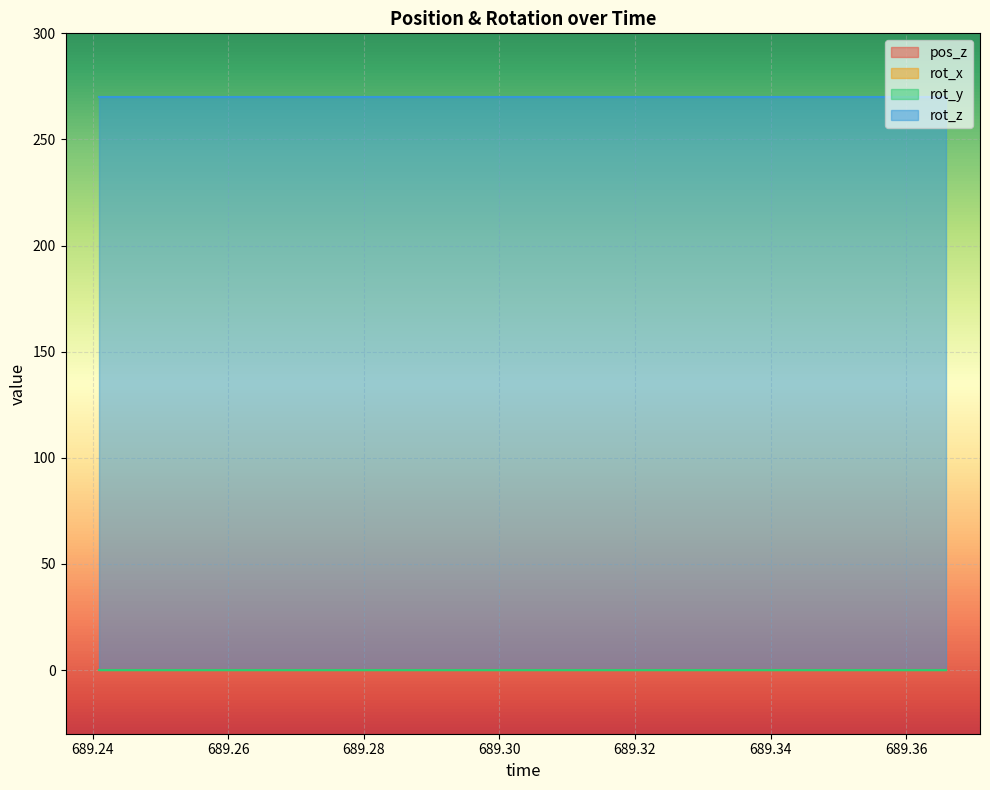

What is the value of the rot_z point at the 2nd from the left?

270